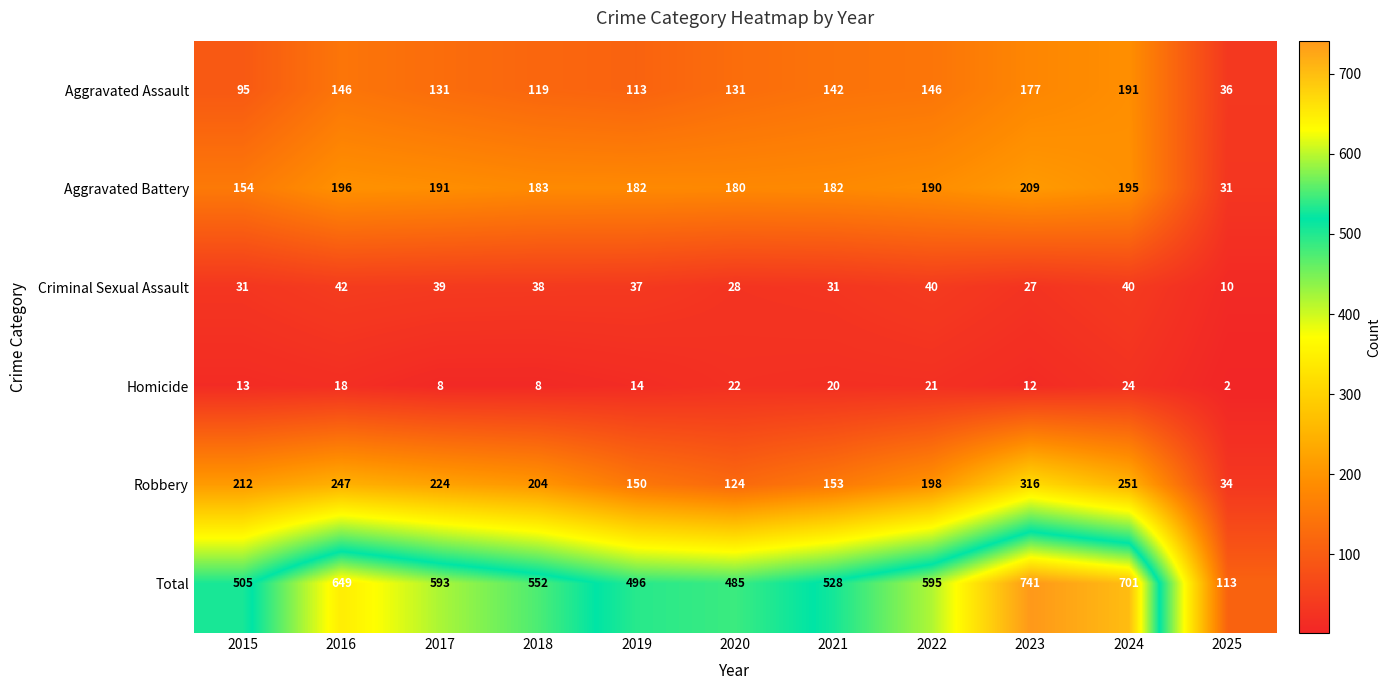

At which label does Robbery first exceed 204?

2015